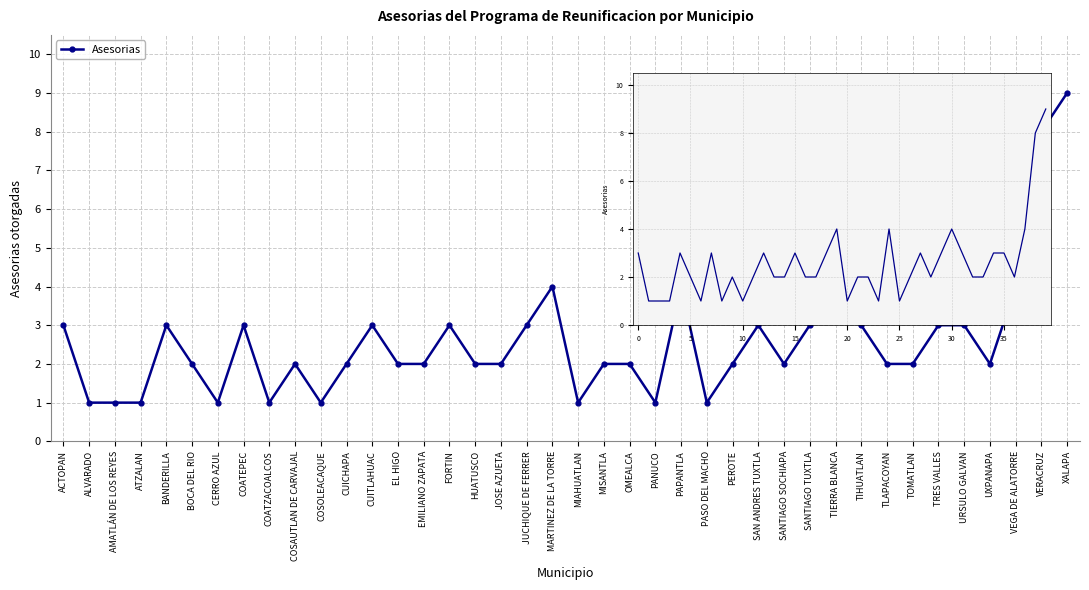

What is the minimum value shown in the chart?

1